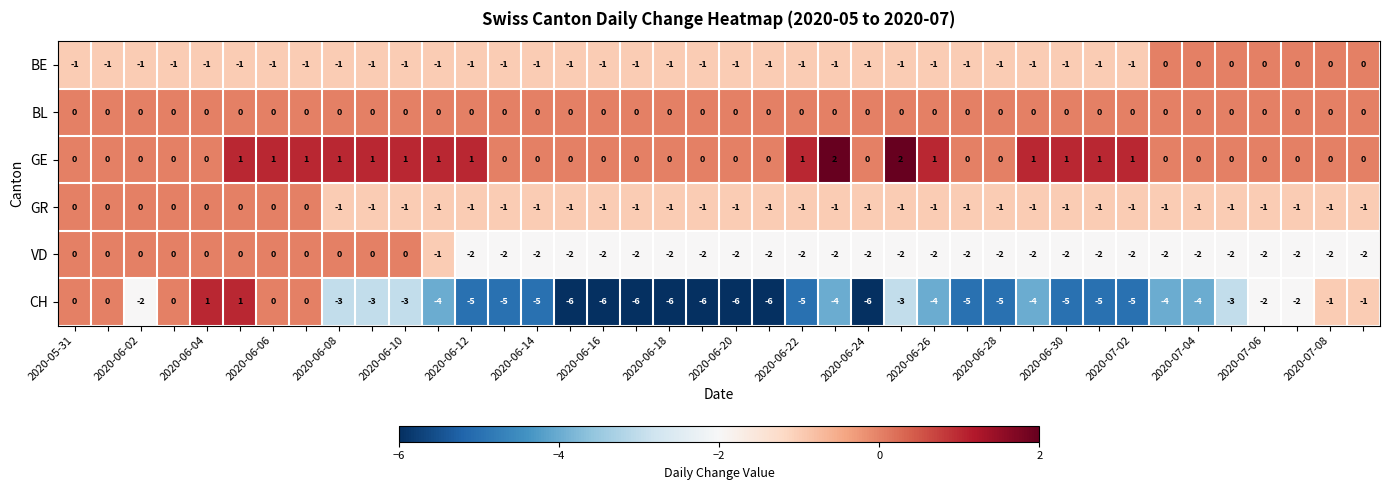

Which series has the largest range (max minus min)?

CH